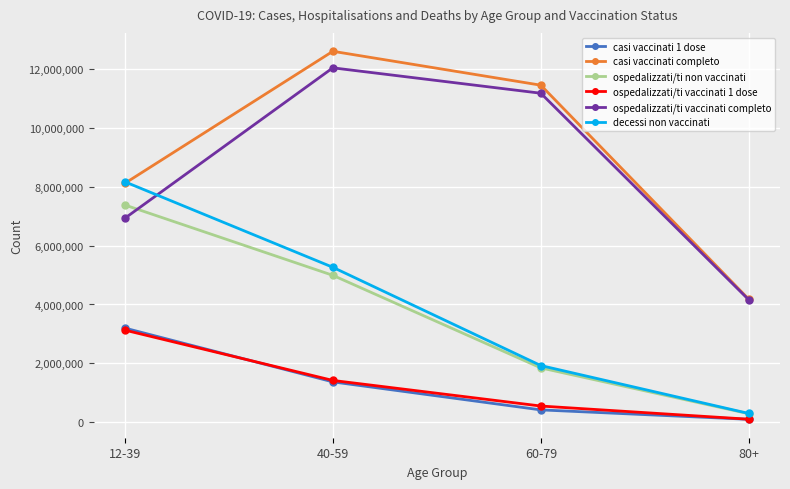

How many lines are shown in the chart?

6